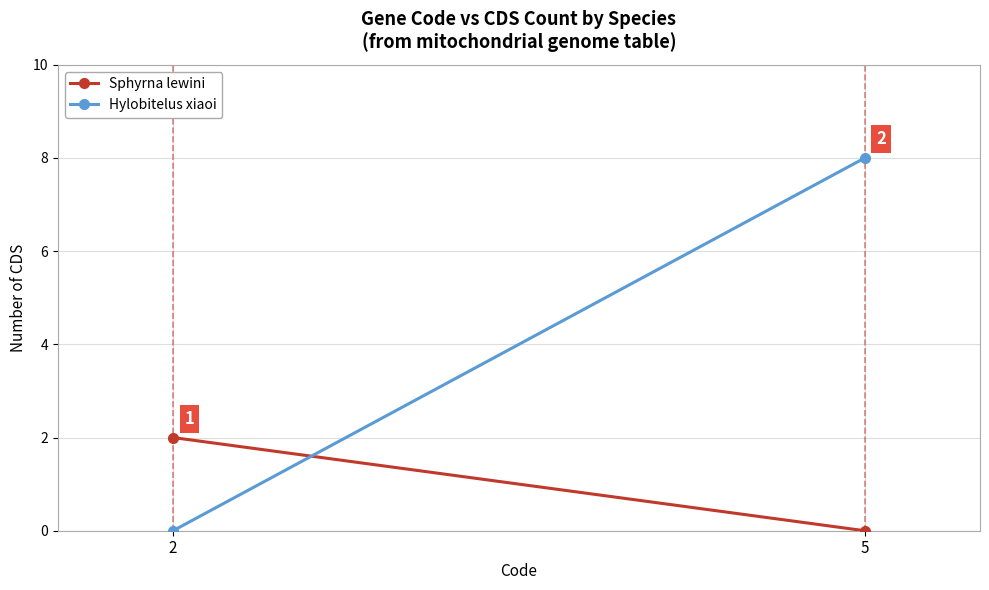

Which series changed the most between 2 and 5?

Hylobitelus xiaoi